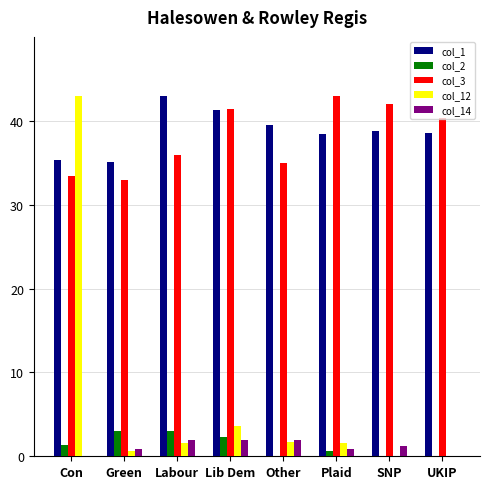

What is the highest value of the col_14 series?

2.0